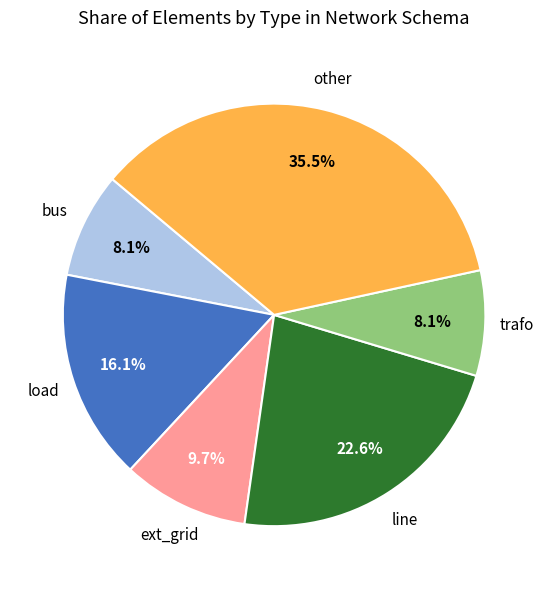

Is there a majority slice in this chart?

No